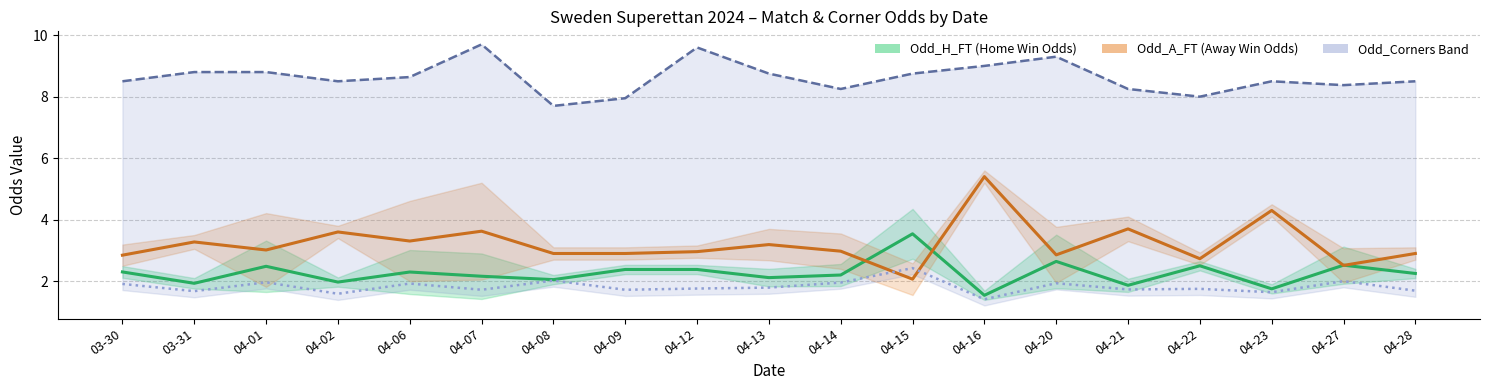

What is the sum of all Odd_Corners_H values?

34.6